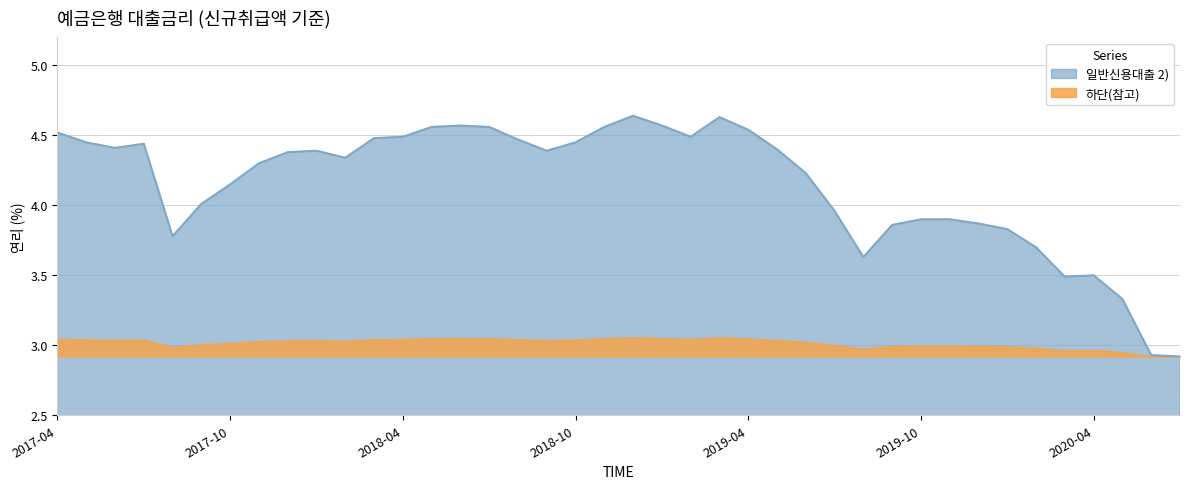

Reading right to left, what are all the values shown in this chart?

2.9	2.9	3.3	3.5	3.5	3.7	3.8	3.9	3.9	3.9	3.9	3.6	4.0	4.2	4.4	4.5	4.6	4.5	4.6	4.6	4.6	4.5	4.4	4.5	4.6	4.6	4.6	4.5	4.5	4.3	4.4	4.4	4.3	4.2	4.0	3.8	4.4	4.4	4.5	4.5